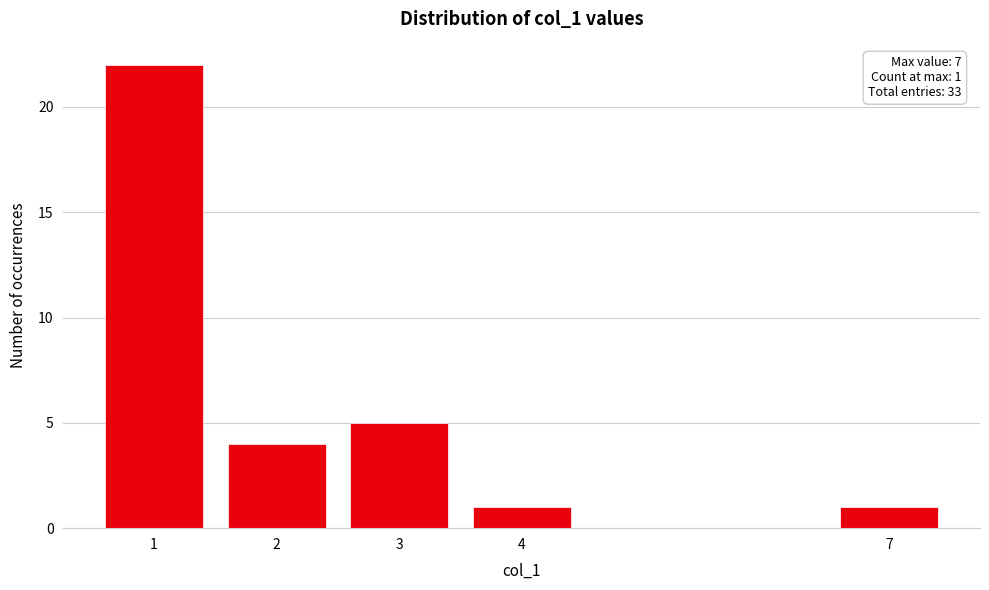

Reading left to right, list all the values displayed in this chart.

22	4	5	1	1